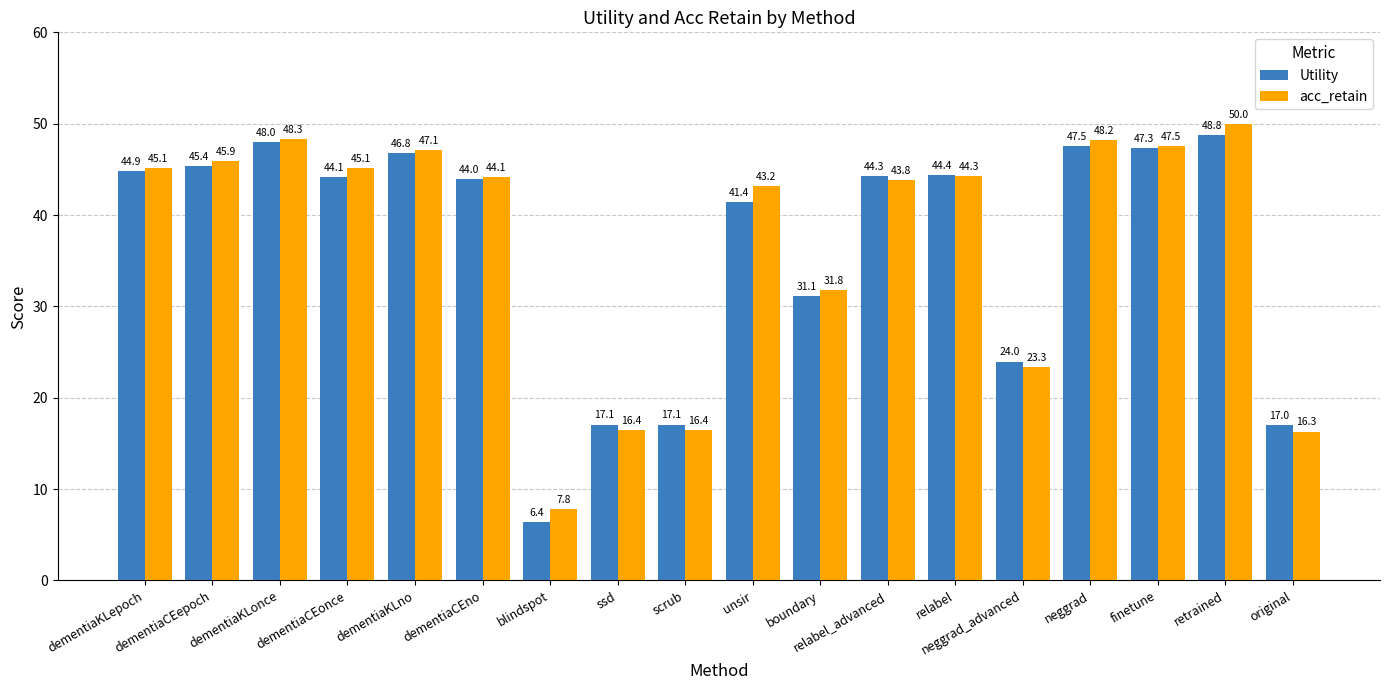

At how many categories does at least one series exceed 40?

12